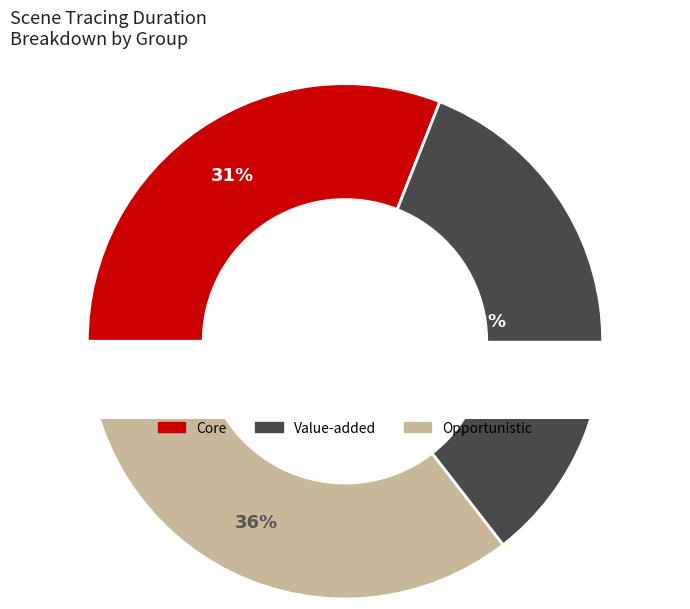

The 1592798 slice represents 26% of the pie. True or false?

False